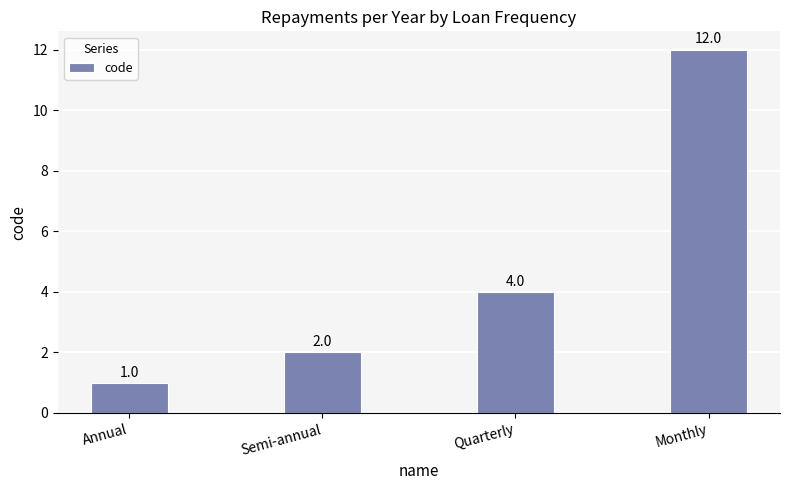

Rank the categories by value from lowest to highest.

Annual, Semi-annual, Quarterly, Monthly